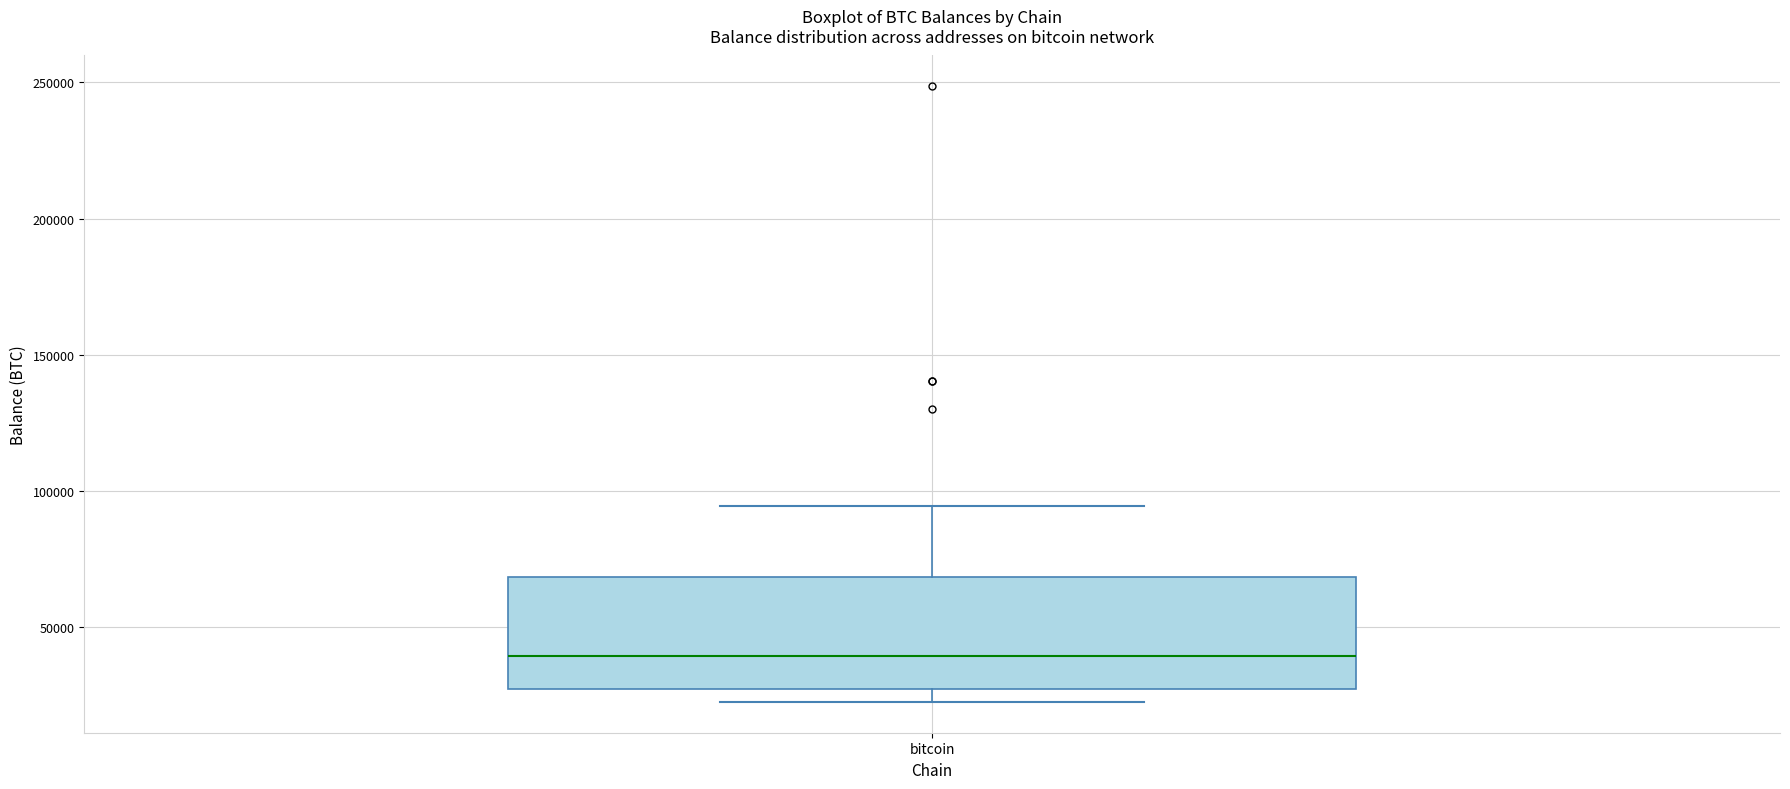

Where does the upper whisker of the box for bitcoin end on the y-axis? The values are not printed on the chart, so give them approximately, as read against the axis.

95000